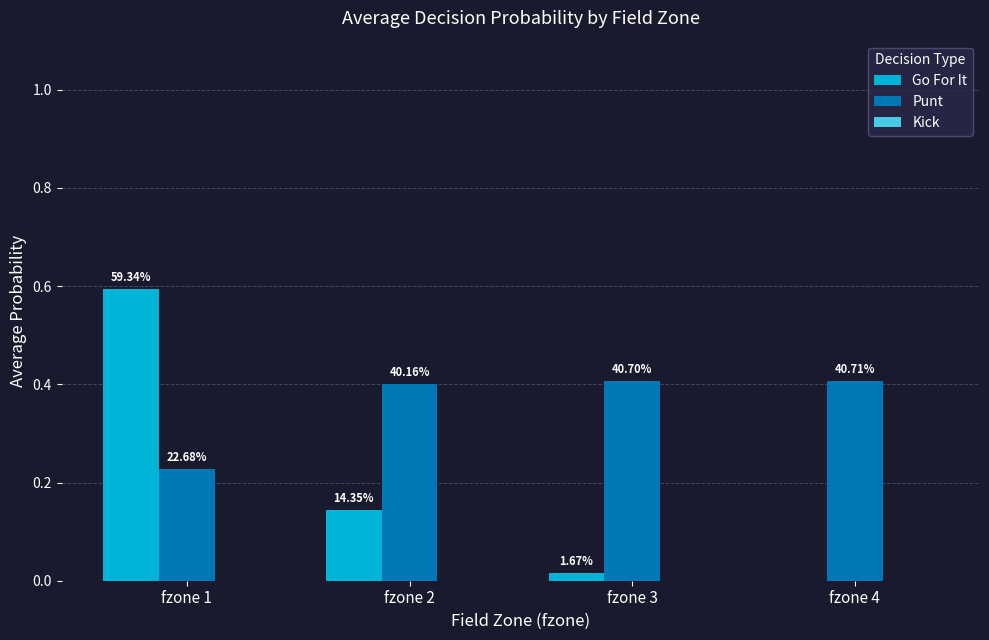

Rank the series by their maximum value, from highest to lowest.

Go For It, Punt, Kick